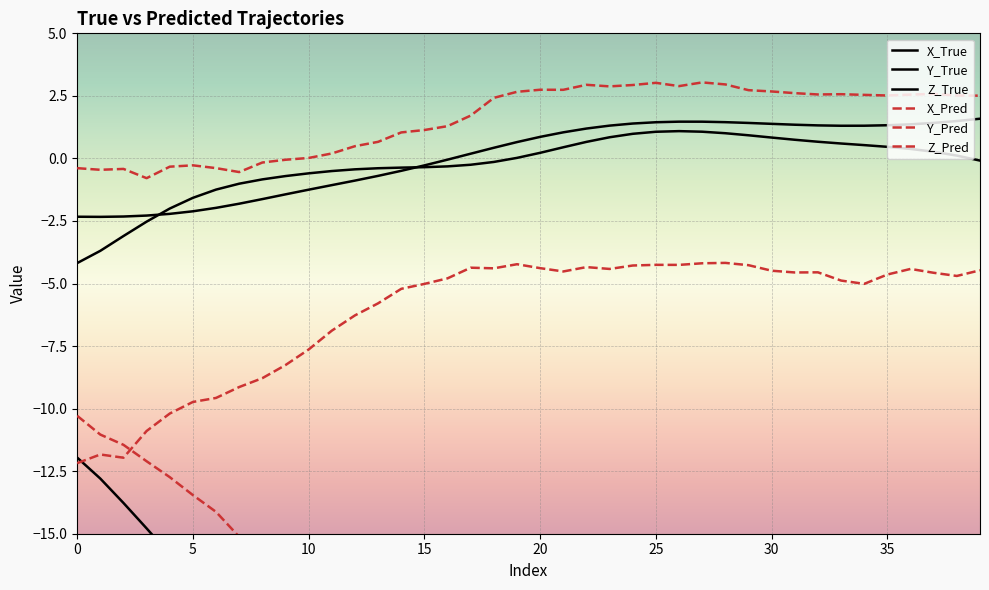

Reading left to right, list all the values displayed in this chart.

X_True: -12.0	-12.8	-13.8	-14.8	-15.8	-16.9	-17.9	-19.0	-20.0	-21.0	-22.0	-23.0	-24.1	-25.1	-26.0	-26.9	-27.7	-28.5	-29.2	-29.7	-30.2	-30.7	-31.0	-31.3	-31.4	-31.5	-31.5	-31.5	-31.3	-31.1	-30.7	-30.3	-29.9	-29.3	-28.7	-28.1	-27.3	-26.6	-25.8	-25.0
Y_True: -2.3	-2.3	-2.3	-2.3	-2.2	-2.1	-2.0	-1.8	-1.6	-1.4	-1.2	-1.1	-0.9	-0.7	-0.5	-0.3	-0.0	0.2	0.4	0.7	0.9	1.0	1.2	1.3	1.4	1.4	1.5	1.5	1.4	1.4	1.4	1.3	1.3	1.3	1.3	1.3	1.4	1.4	1.5	1.6
Z_True: -4.2	-3.7	-3.1	-2.5	-2.0	-1.6	-1.2	-1.0	-0.8	-0.7	-0.6	-0.5	-0.4	-0.4	-0.4	-0.3	-0.3	-0.3	-0.1	0.0	0.2	0.4	0.7	0.8	1.0	1.1	1.1	1.1	1.0	0.9	0.8	0.7	0.7	0.6	0.5	0.5	0.4	0.3	0.1	-0.1
X_Pred: -10.3	-11.0	-11.4	-12.1	-12.7	-13.5	-14.1	-15.1	-15.7	-16.2	-17.3	-18.0	-18.9	-19.5	-20.5	-21.3	-22.2	-23.2	-24.0	-24.8	-25.2	-25.9	-26.1	-26.5	-26.8	-26.8	-26.8	-26.3	-26.2	-26.1	-25.9	-25.2	-25.0	-24.4	-24.3	-23.7	-23.1	-22.7	-21.9	-21.1
Y_Pred: -0.4	-0.5	-0.4	-0.8	-0.3	-0.3	-0.4	-0.5	-0.2	-0.1	0.0	0.2	0.5	0.7	1.0	1.1	1.3	1.7	2.4	2.7	2.7	2.7	2.9	2.9	2.9	3.0	2.9	3.0	3.0	2.7	2.7	2.6	2.6	2.6	2.5	2.5	2.6	2.6	2.5	2.5
Z_Pred: -12.2	-11.8	-12.0	-10.9	-10.2	-9.7	-9.6	-9.1	-8.8	-8.3	-7.6	-6.9	-6.3	-5.8	-5.2	-5.0	-4.8	-4.4	-4.4	-4.2	-4.4	-4.5	-4.3	-4.4	-4.3	-4.3	-4.3	-4.2	-4.2	-4.3	-4.5	-4.6	-4.6	-4.9	-5.0	-4.6	-4.4	-4.6	-4.7	-4.5